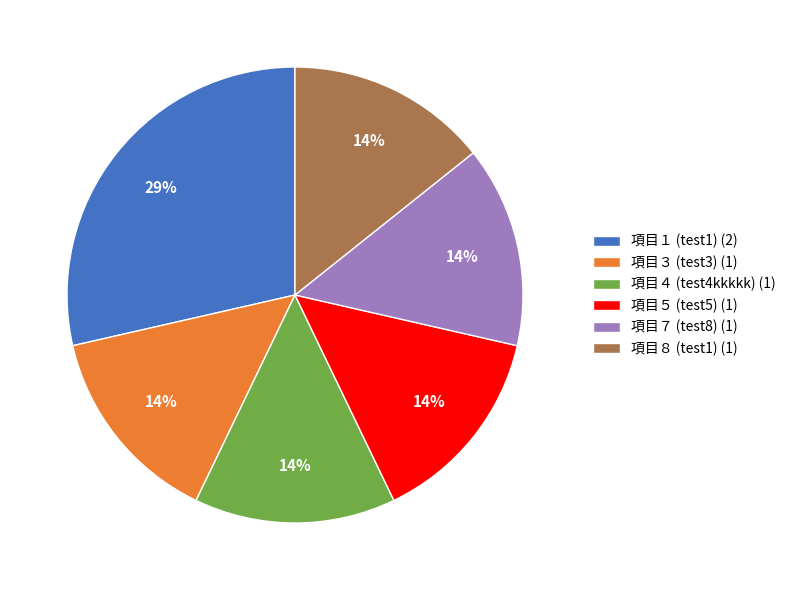

Which category has the biggest portion of the pie?

項目１ (test1) (2)